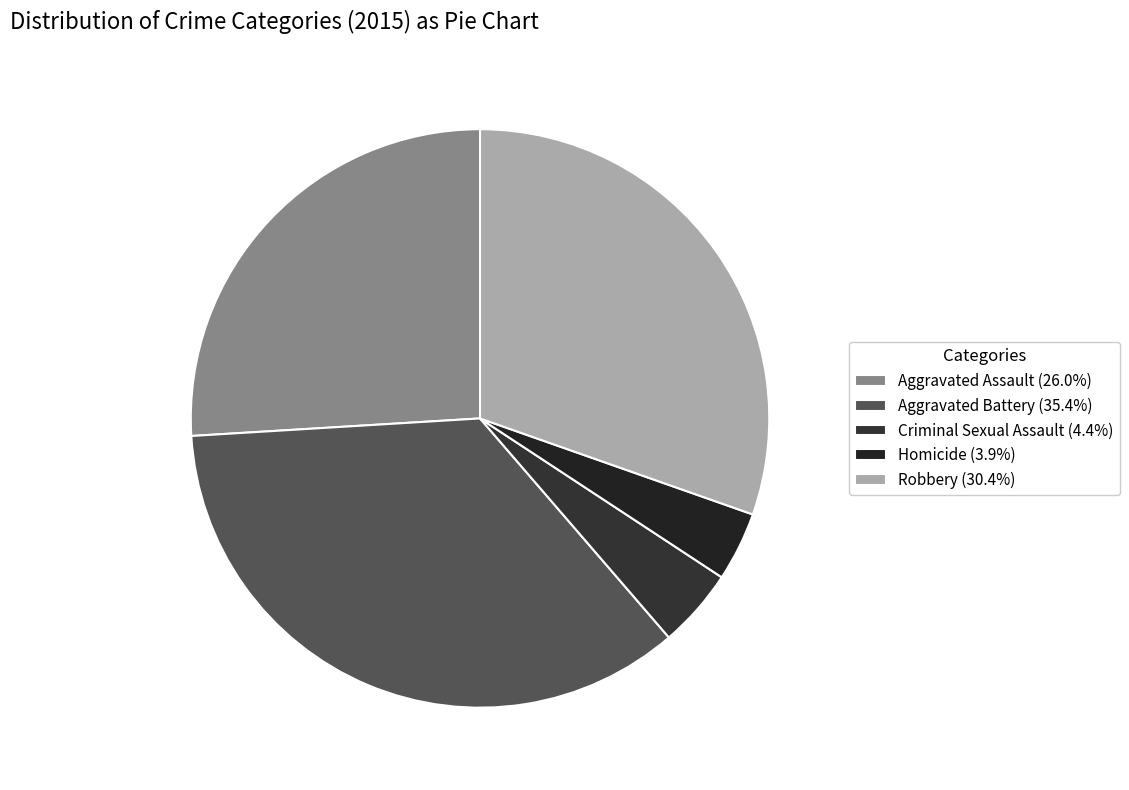

Does Criminal Sexual Assault represent more than half of the total?

No